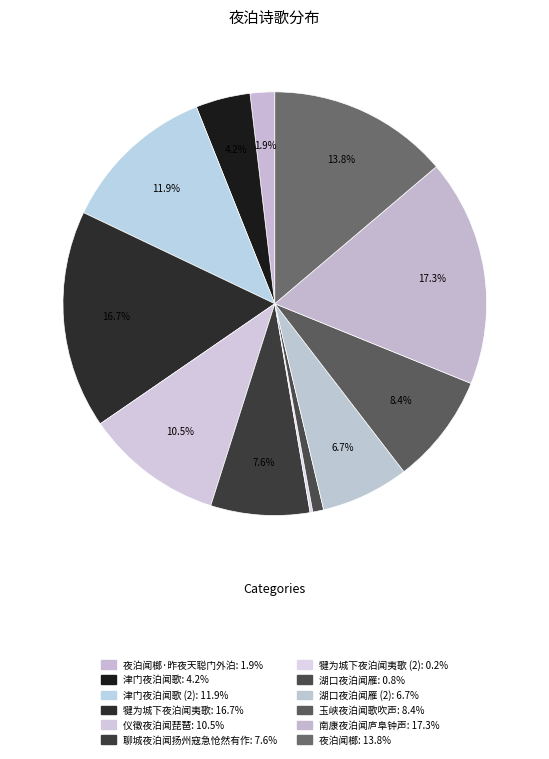

How many slices are in this pie chart?

12